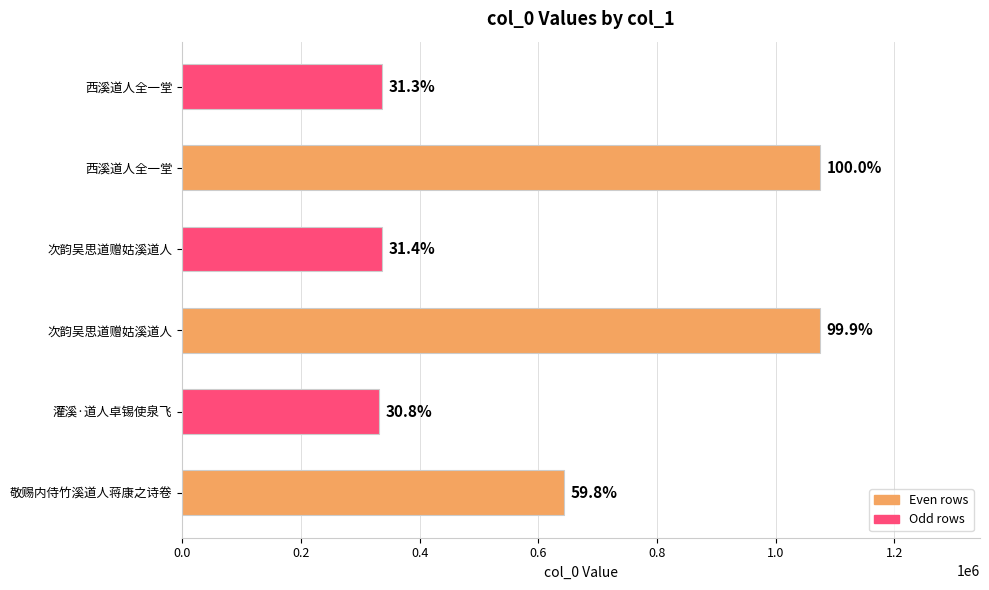

How many bars are there in total?

6